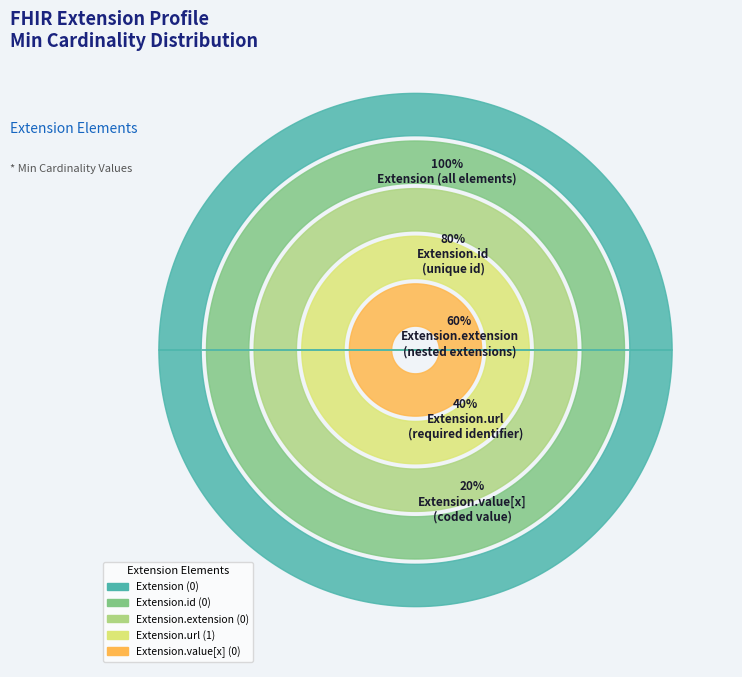

Is it true that Extension (Min=0) is 27% of the pie?

False